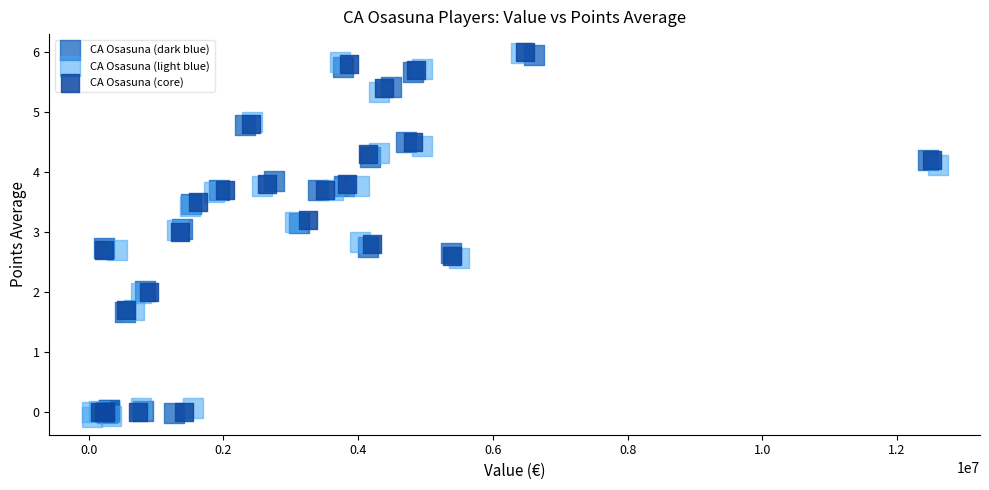

Which series has the largest Y range (max minus min)?

CA Osasuna (light blue)